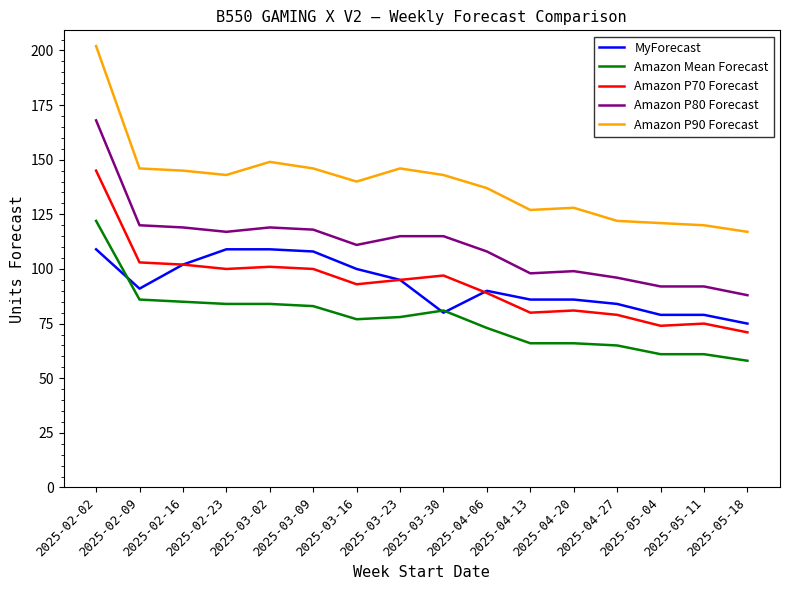

Where does the Amazon P80 Forecast series first go above 115?

2025-02-02